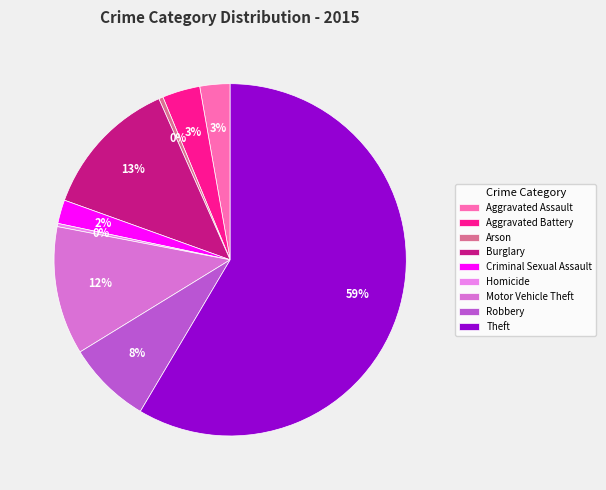

To the nearest percent, what percentage of the pie is Criminal Sexual Assault?

2%